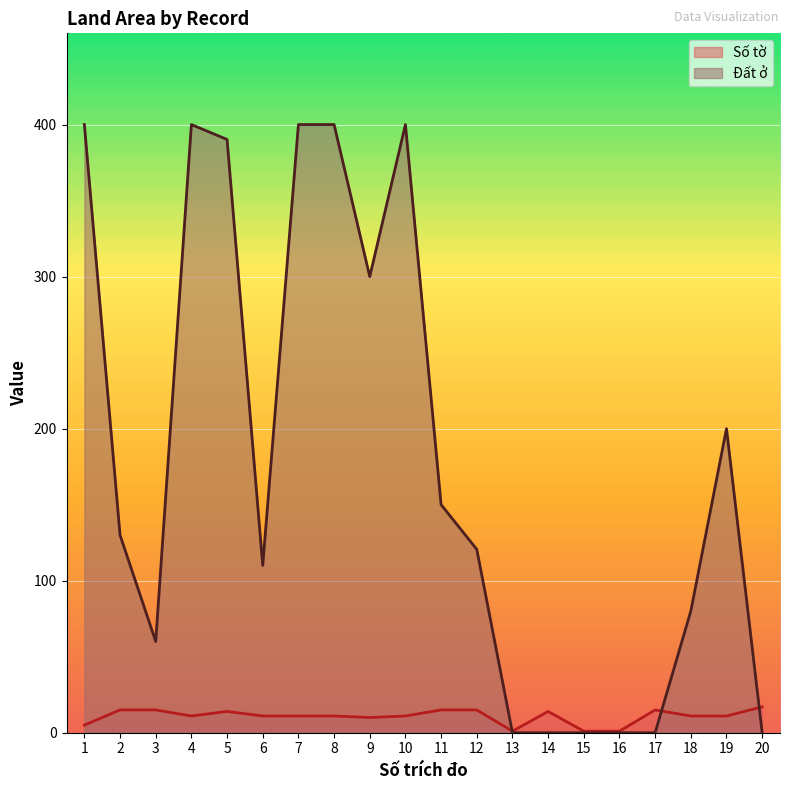

What is the sum of all Số tờ values?

215.0